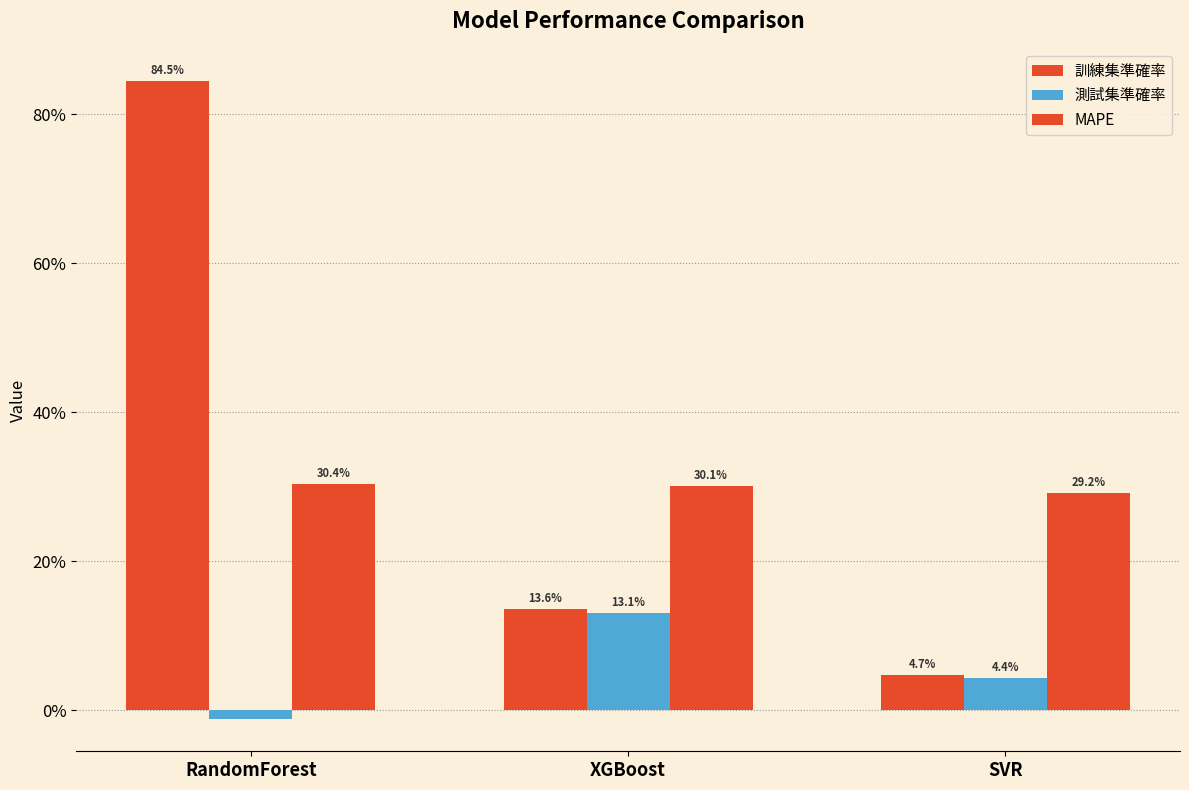

Does the chart contain stacked bars?

No